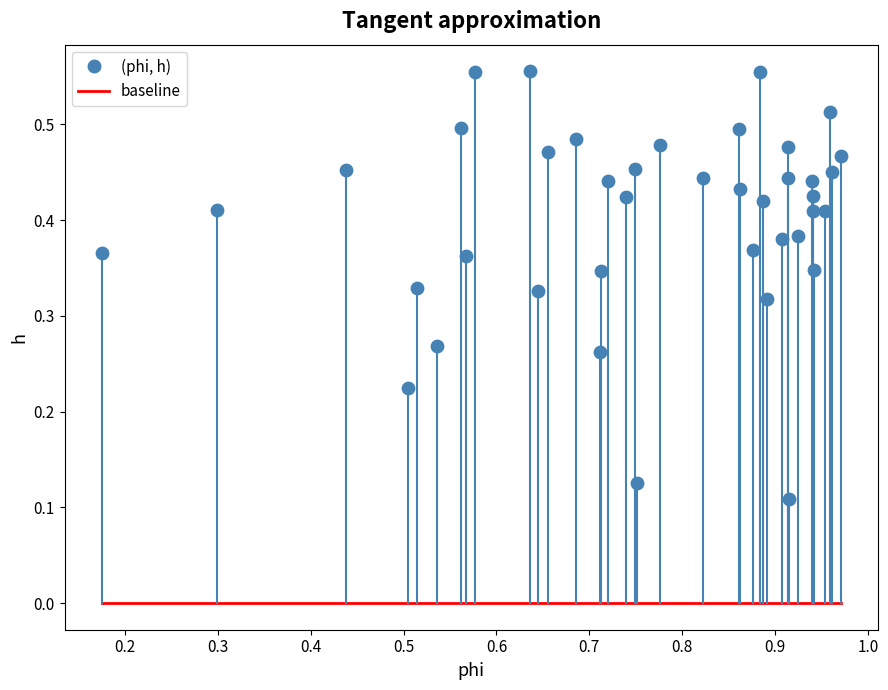

What is the range of X values (max minus min)?

0.8